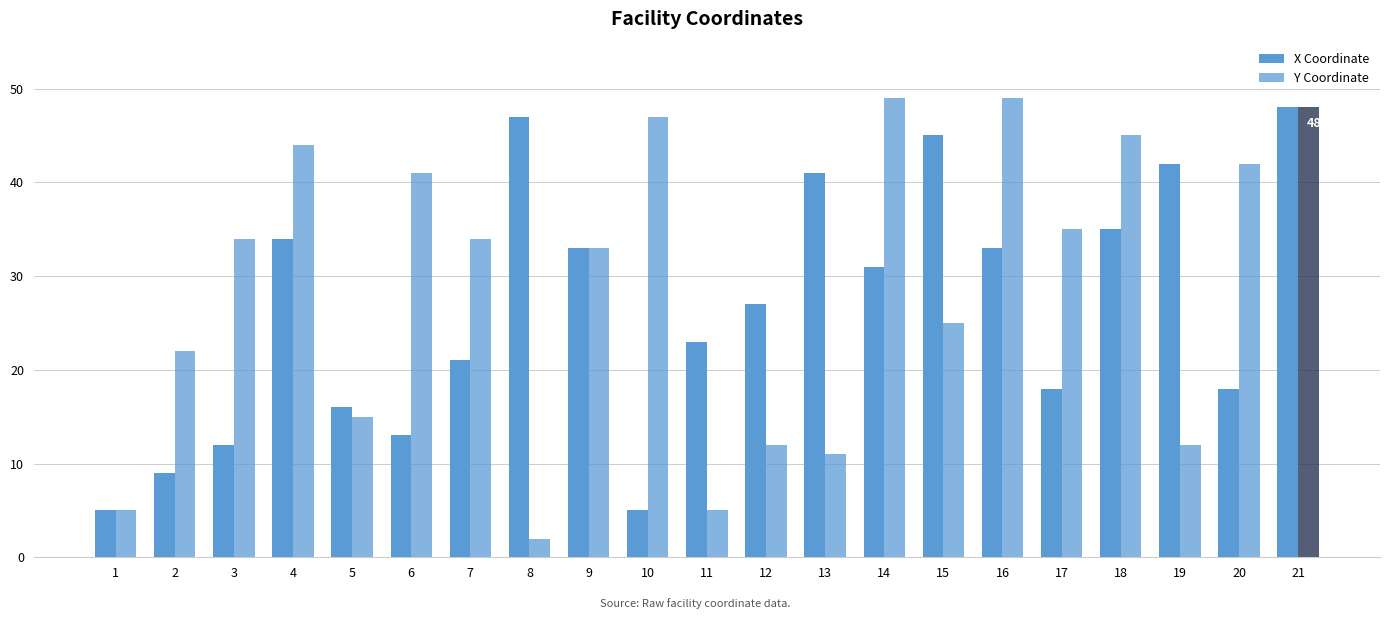

How many data points does each series have?

21